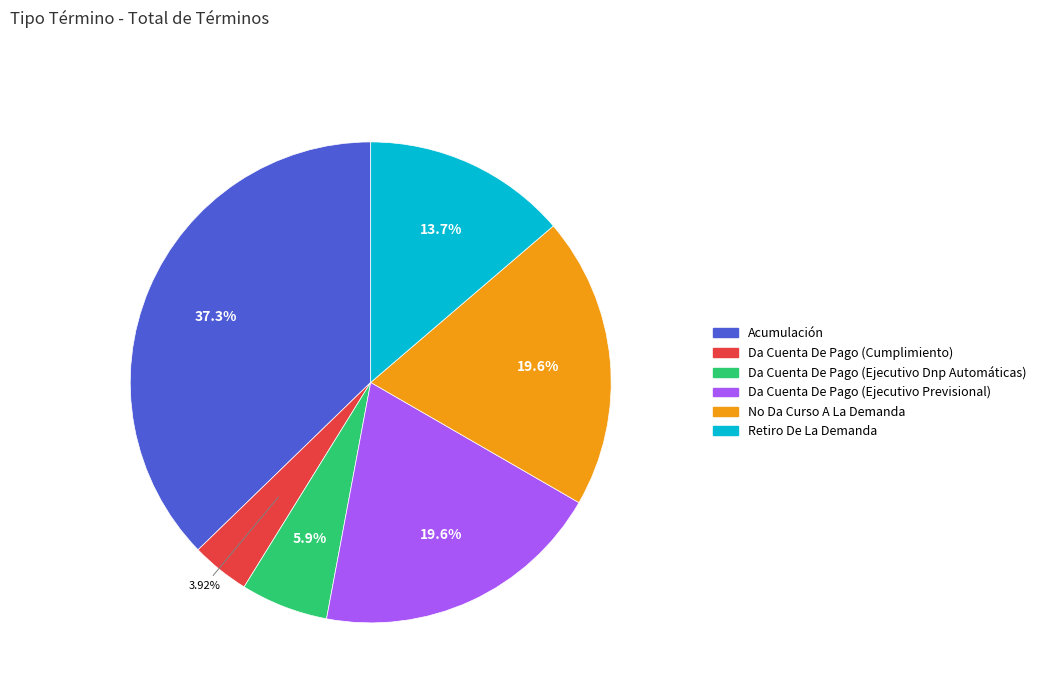

What percentage is the Da Cuenta De Pago (Ejecutivo Previsional) slice, to the nearest percent?

20%